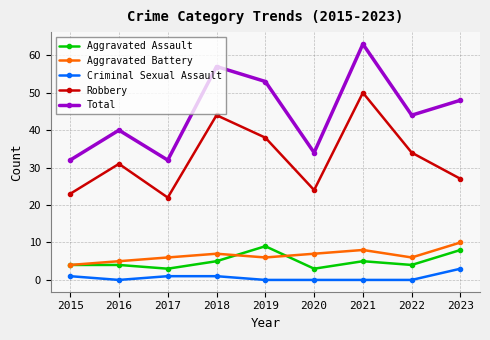

Which series has the widest spread of values?

Total